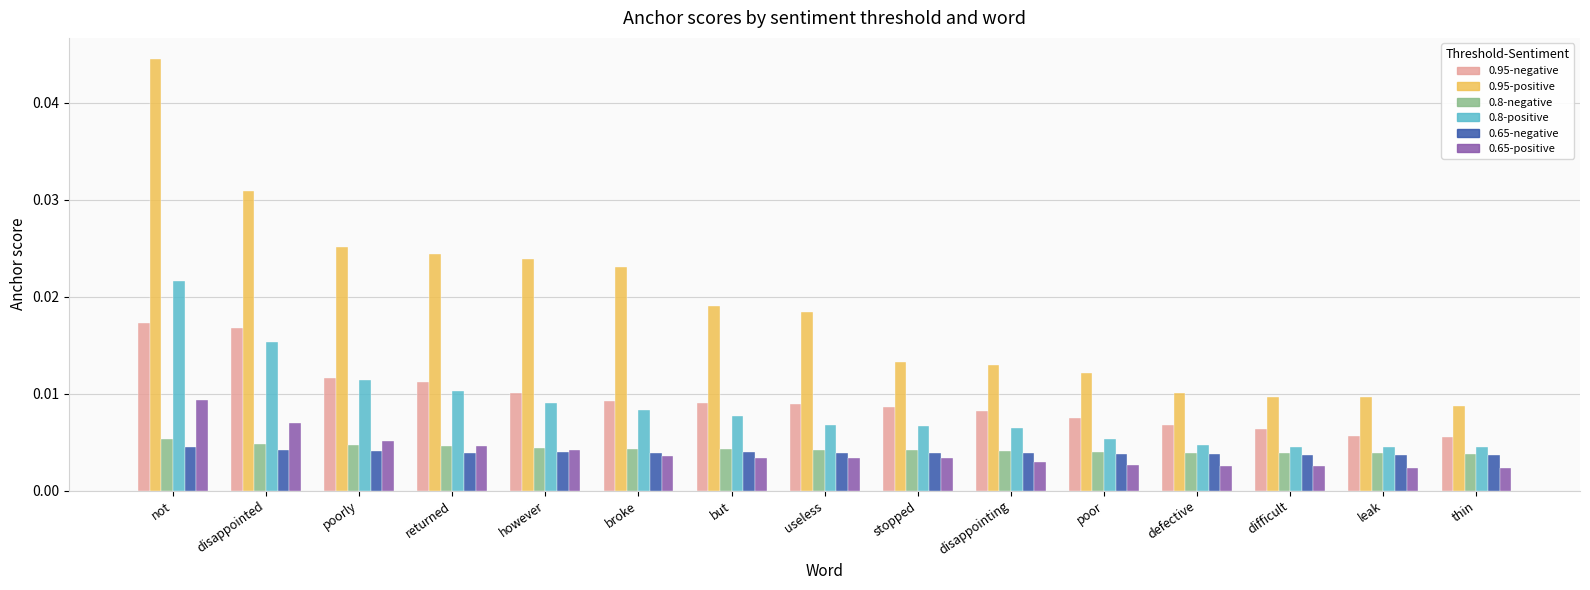

What are all the series names shown in the legend?

0.95-negative, 0.95-positive, 0.8-negative, 0.8-positive, 0.65-negative, 0.65-positive